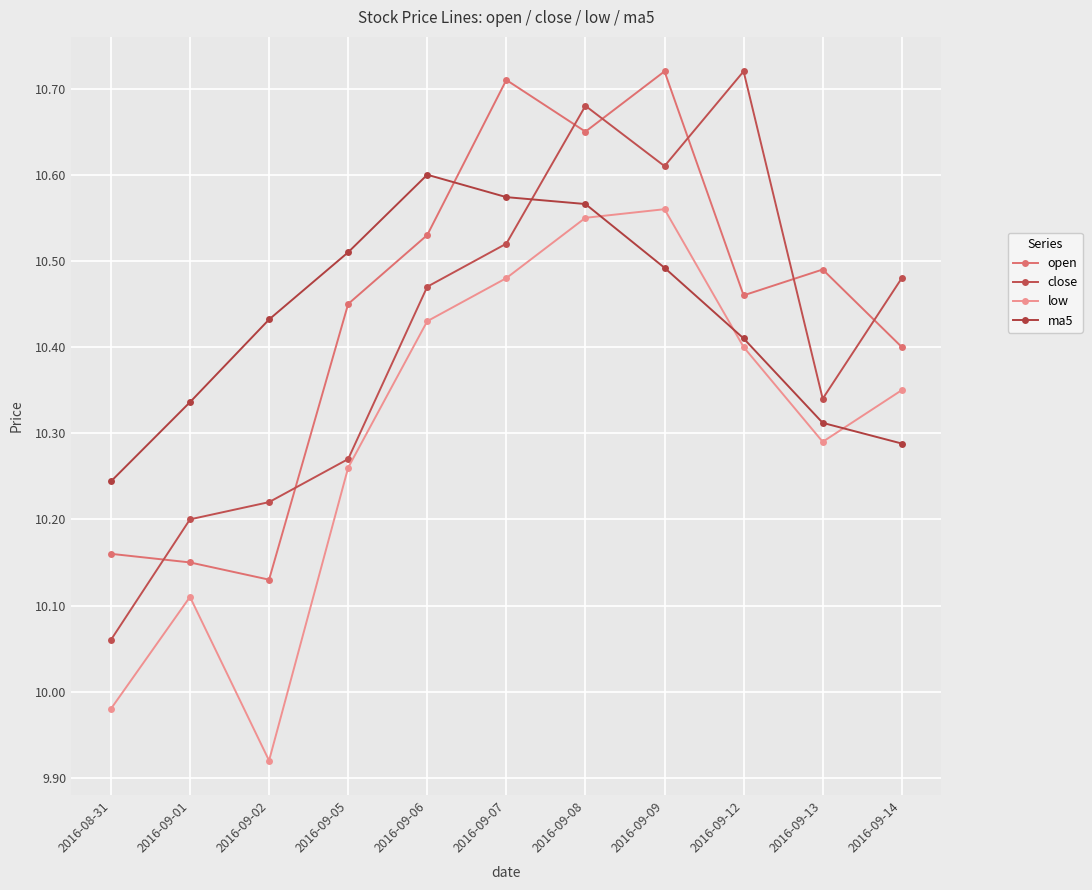

Rank the series at 2016-09-06 from highest to lowest value.

ma5, open, close, low